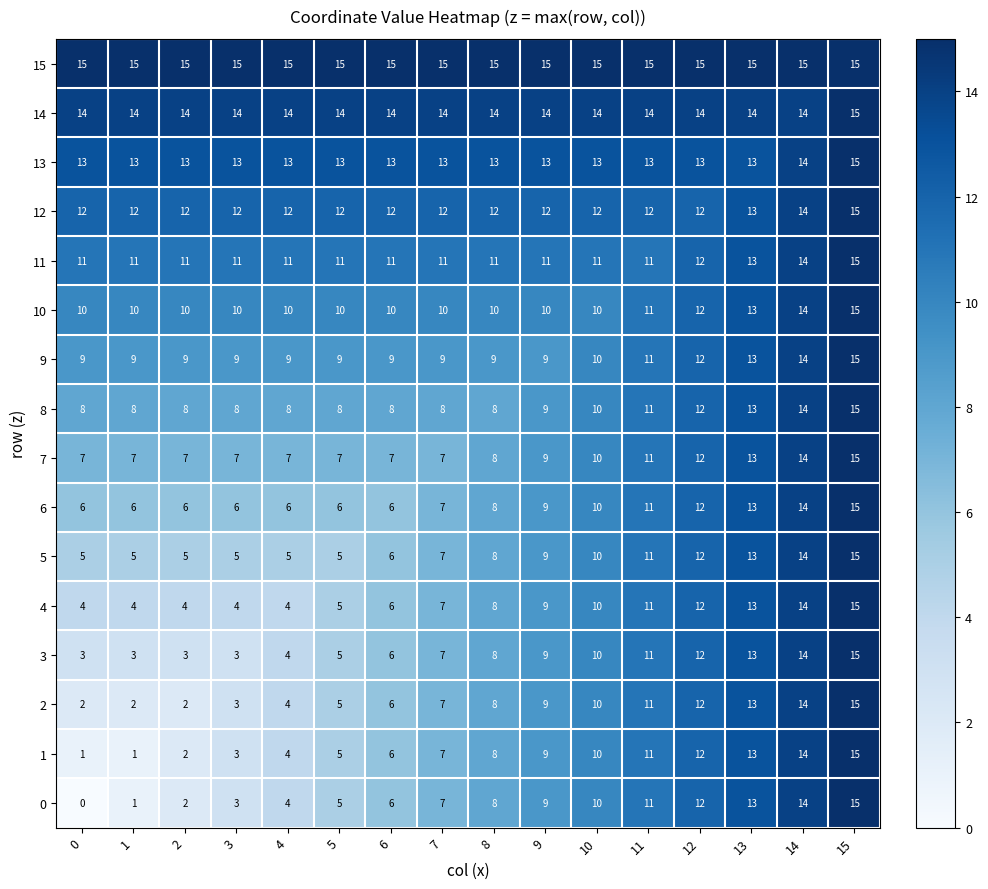

Which series has the largest total across all categories?

15